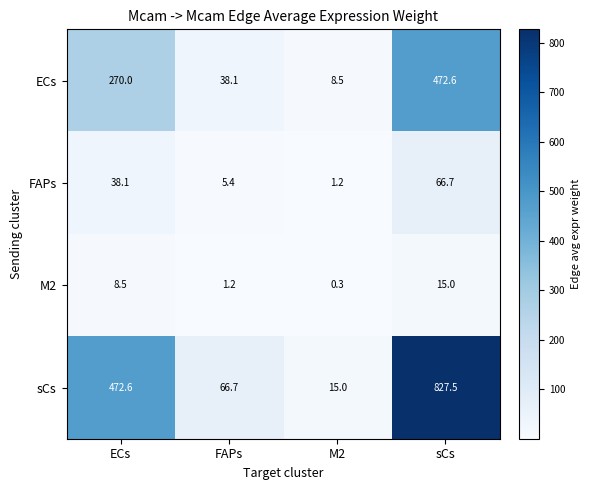

Count the number of data series in this chart.

4